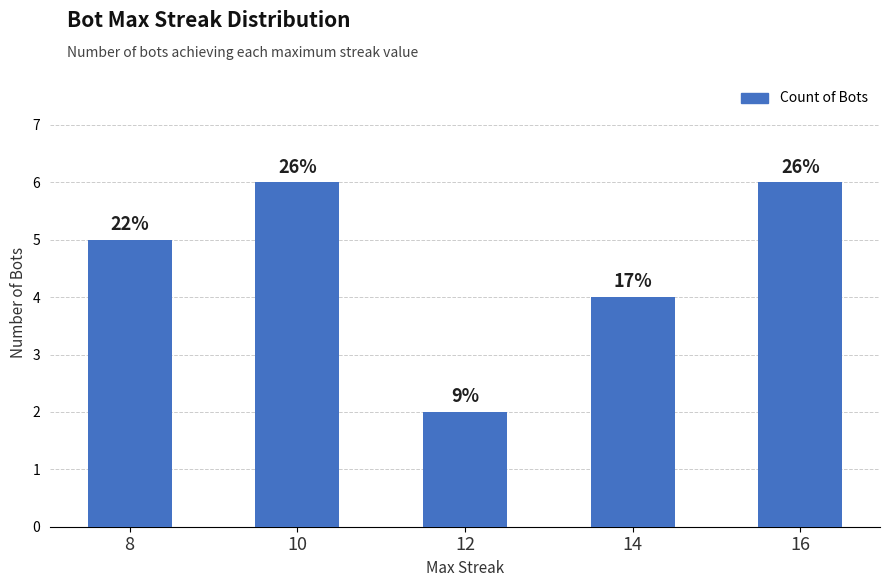

The value at 14 is 4. True or false?

True